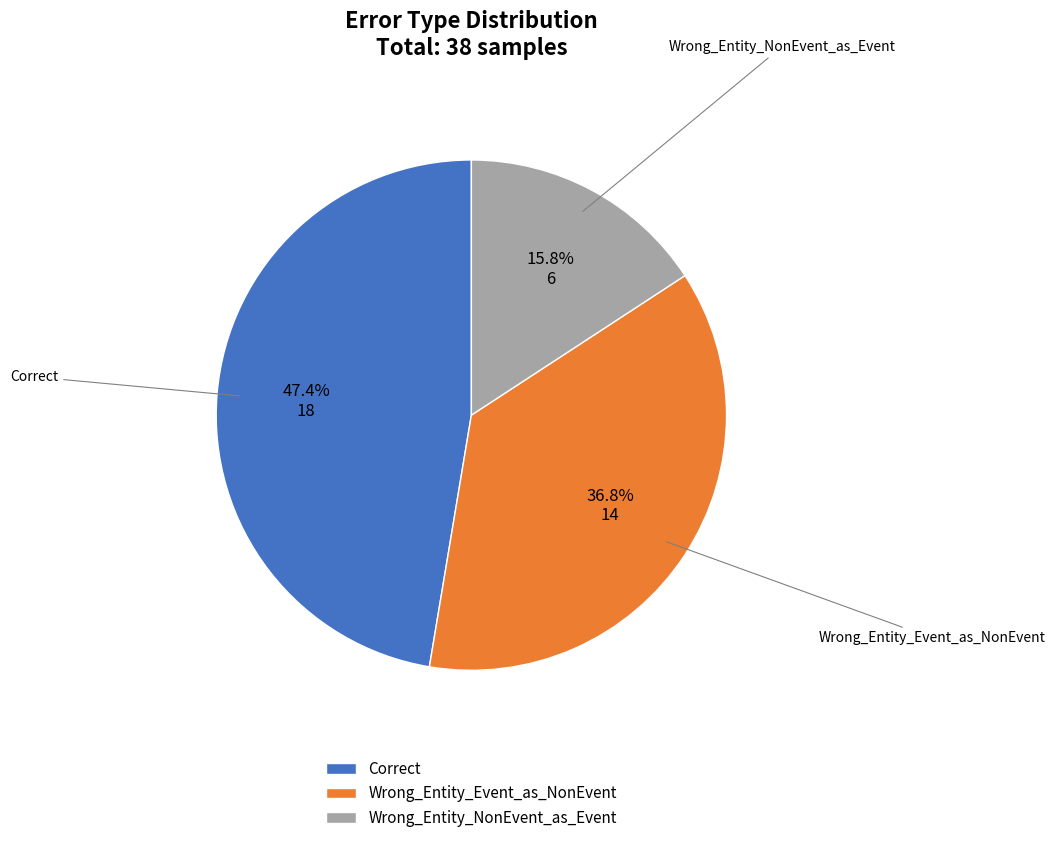

Do Wrong_Entity_Event_as_NonEvent and Correct together represent more than half of the pie?

Yes